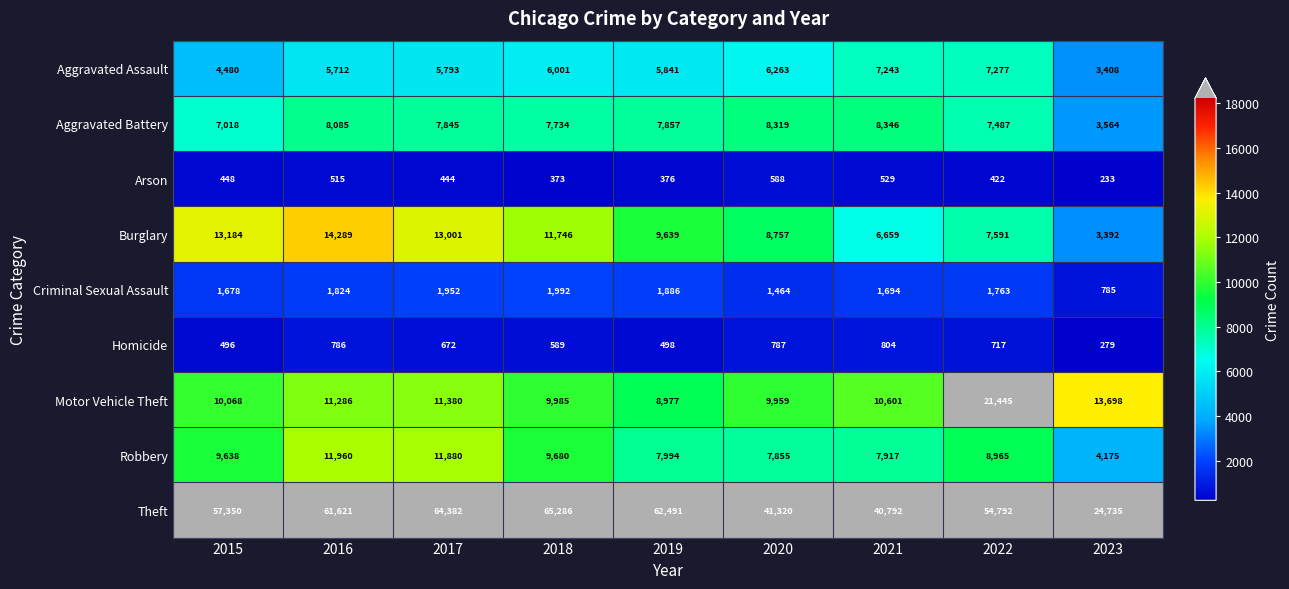

Is it true that Motor Vehicle Theft equals 2163 at 2015?

False